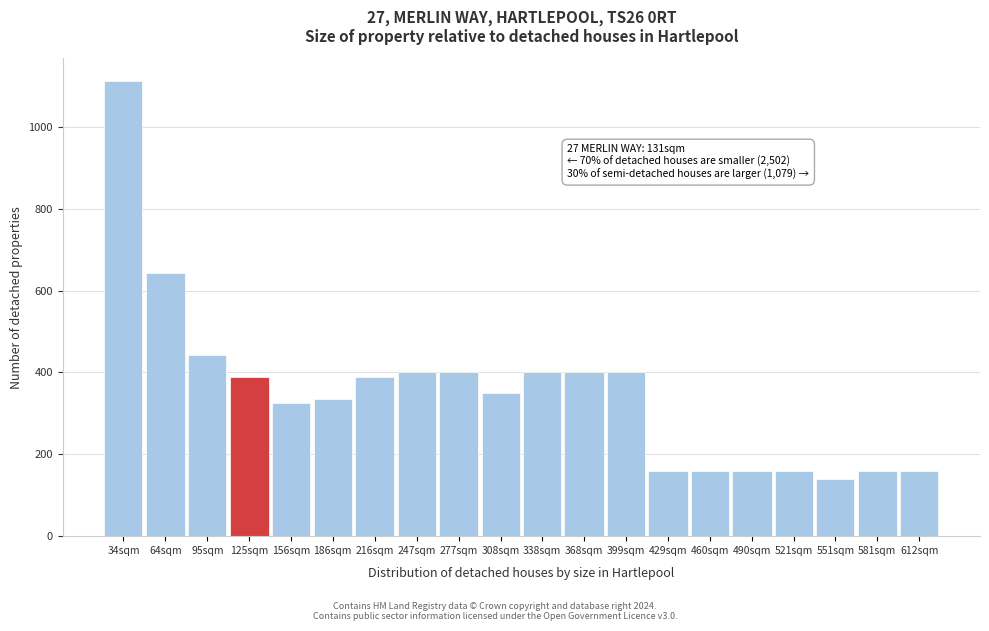

Reading left to right, list all the values displayed in this chart.

1112	642	442	390	326	334	390	400	400	350	400	400	400	160	160	160	160	140	160	160